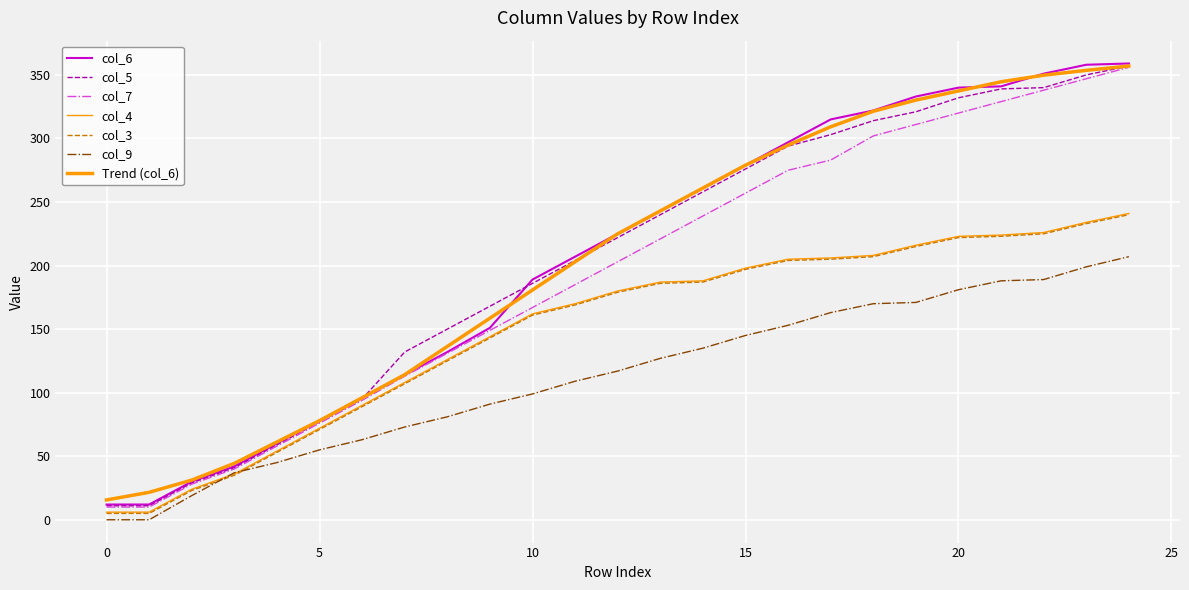

How many series are shown in this chart?

7